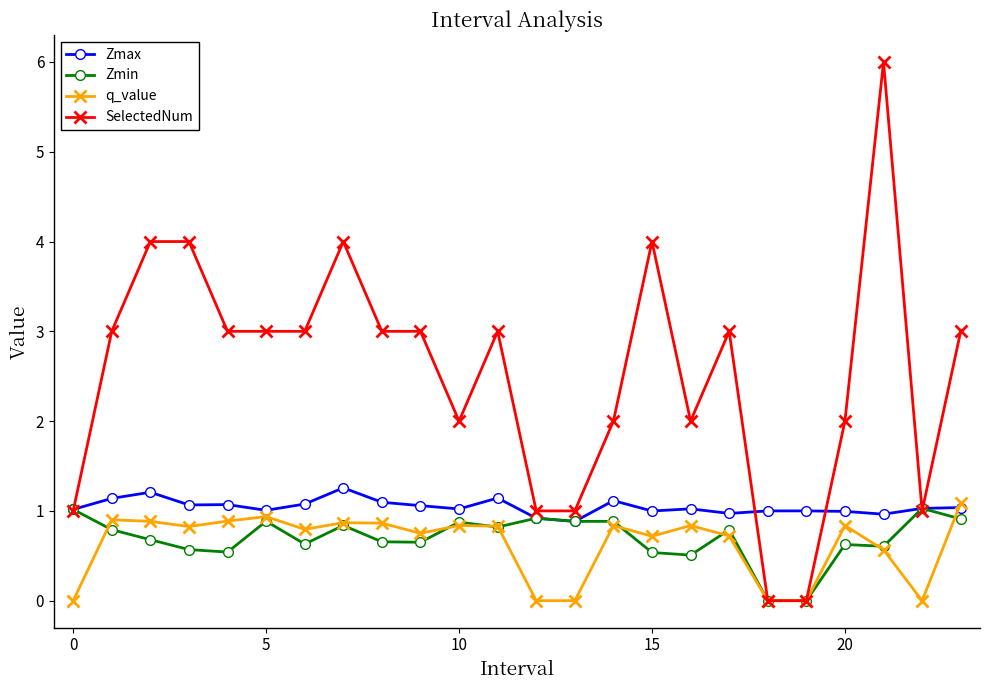

Which series has the largest total across all categories?

SelectedNum